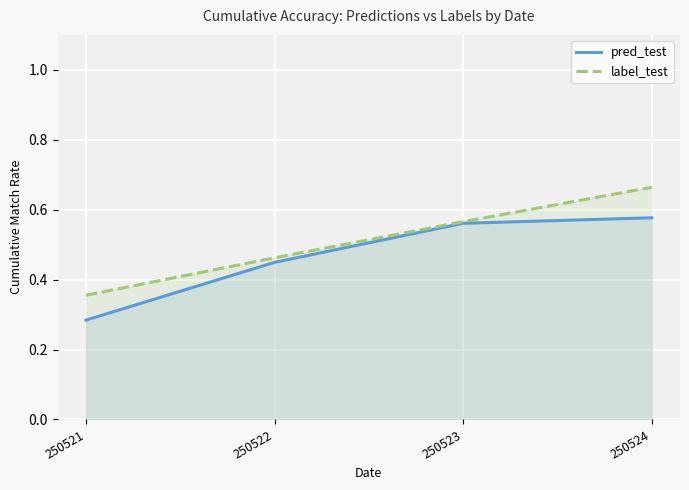

What are all the series names shown in the legend?

pred_test, label_test